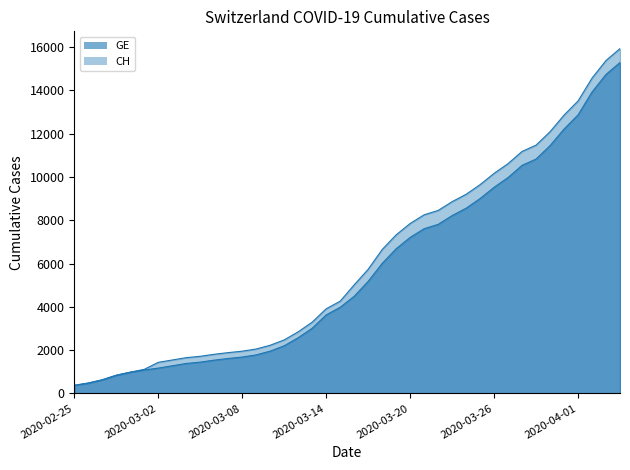

Which category has the highest value in the CH series?

2020-04-04